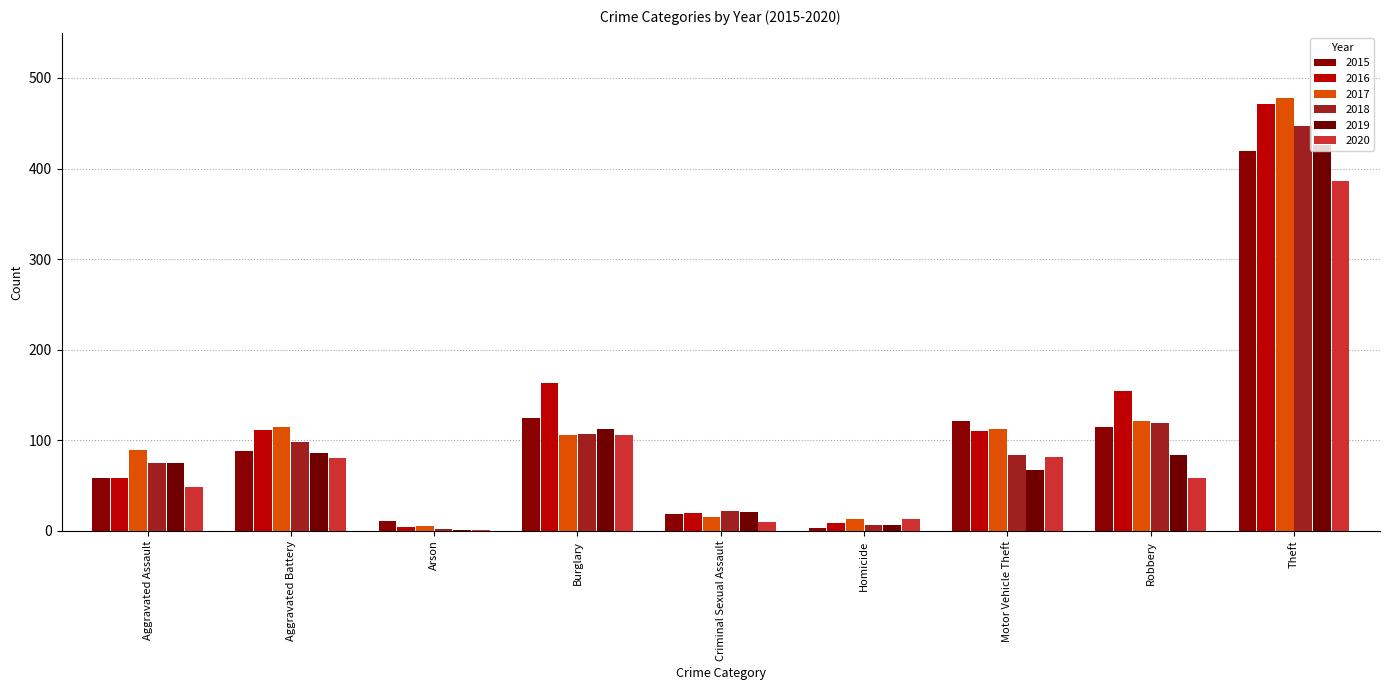

Is the value of 2018 at Arson greater than the value of 2019 at Aggravated Battery?

No